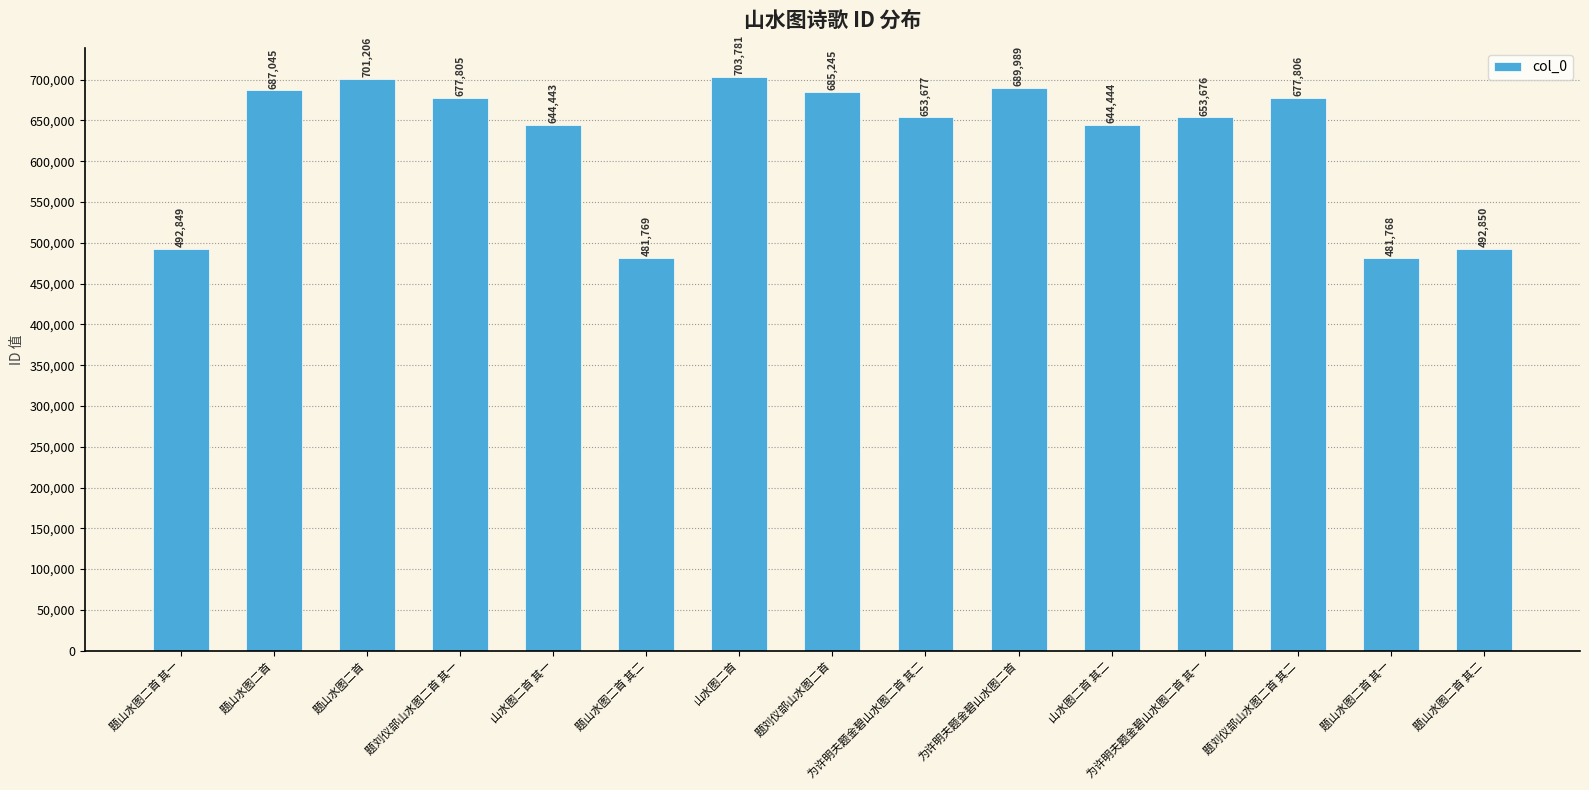

What is the sum of all values?

9368353